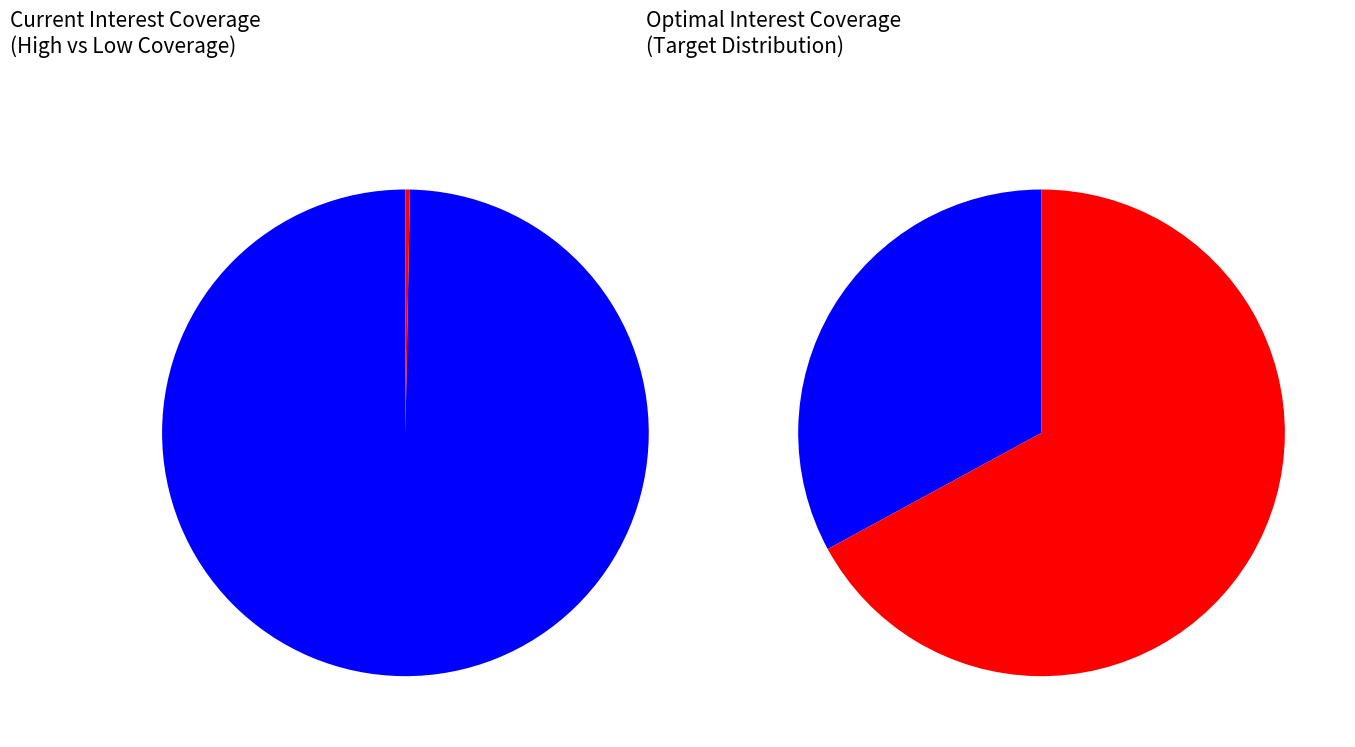

True or false: PT Martina Berto accounts for 0% of the total.

True